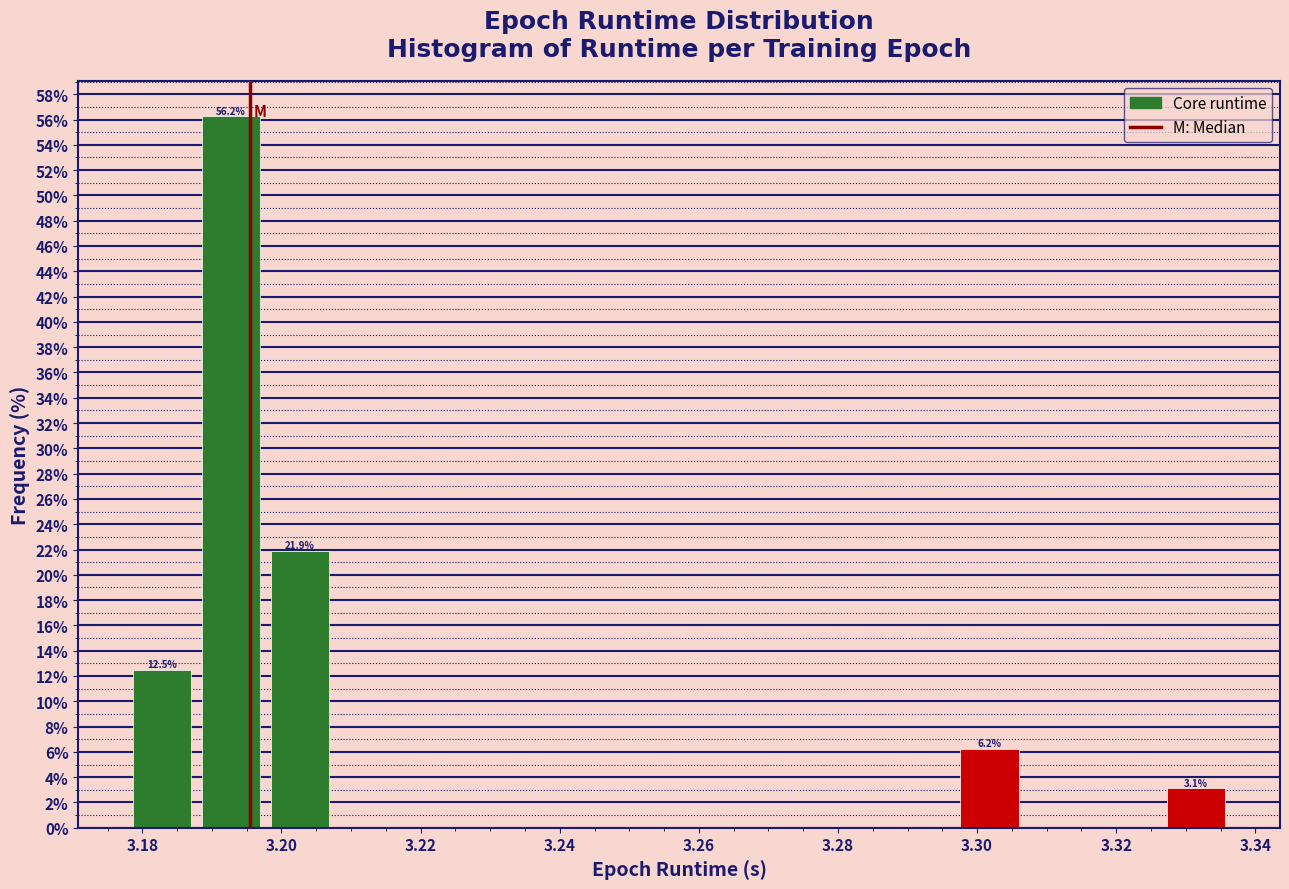

Over which range of the x-axis is the bar tallest?

3.188 to 3.198